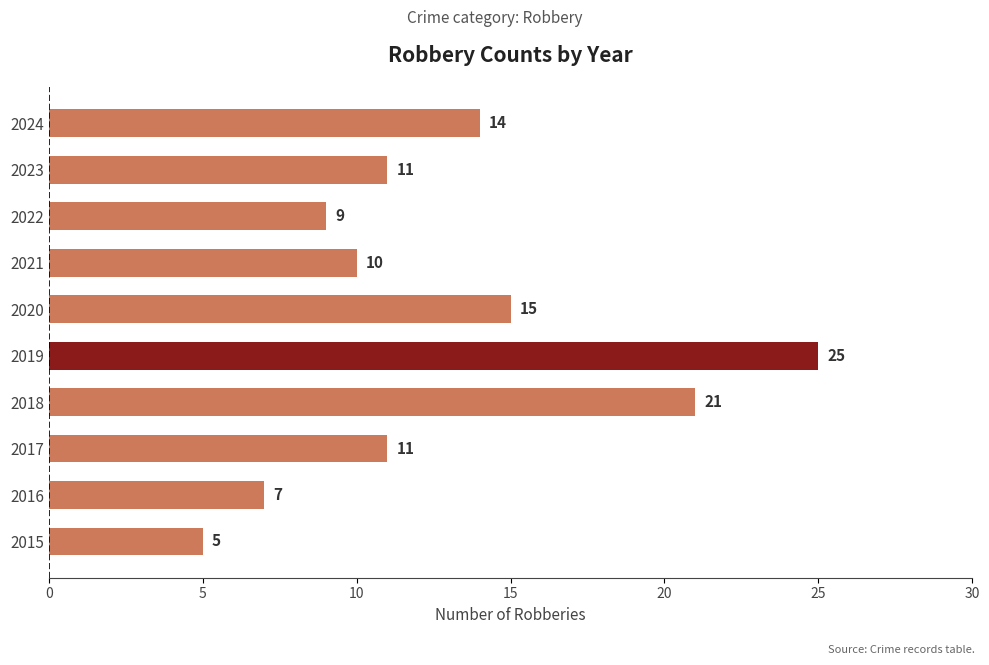

Where is the data nearest to the value 15?

2020